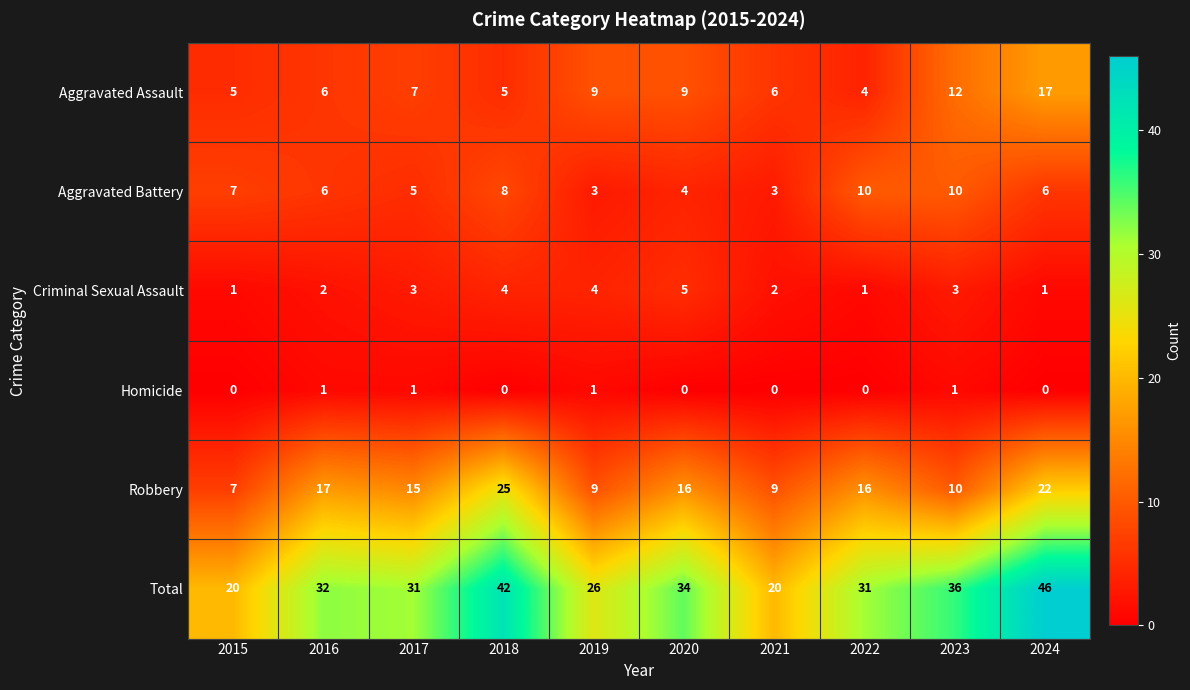

At which category is the sum across all series the highest?

2024